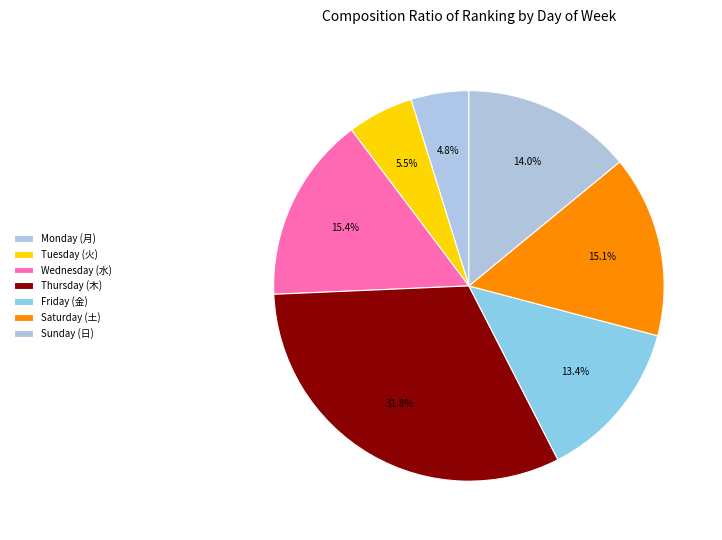

Rank the categories by value from lowest to highest.

月, 火, 金, 日, 土, 水, 木